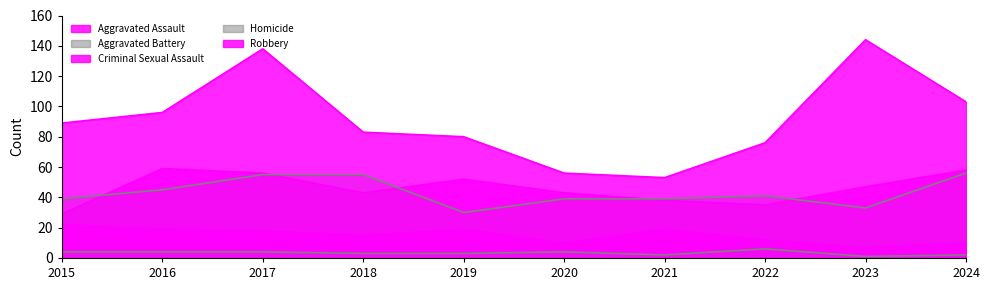

Where is Homicide nearest to the value 3?

2018